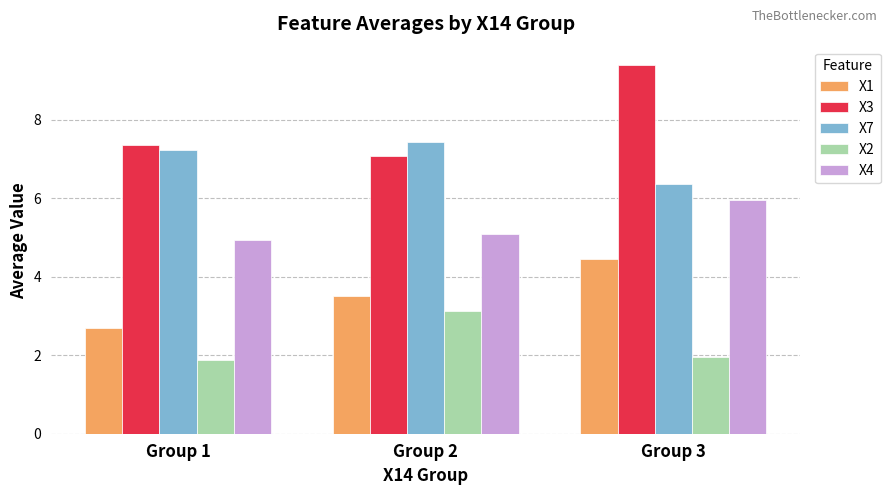

What is the spread (max minus min) of values at Group 1?

5.5